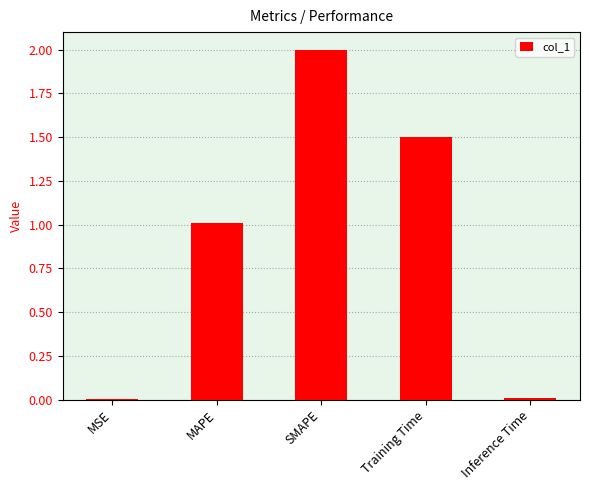

At which label is the value closest to 1?

MAPE